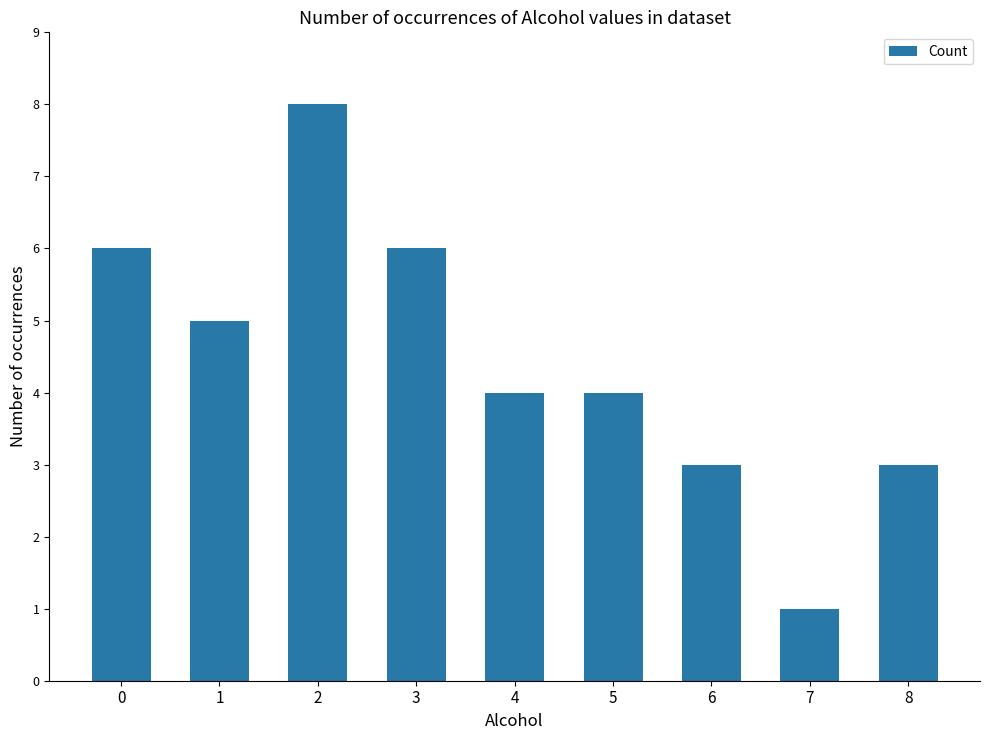

What is the maximum value shown in the chart?

8